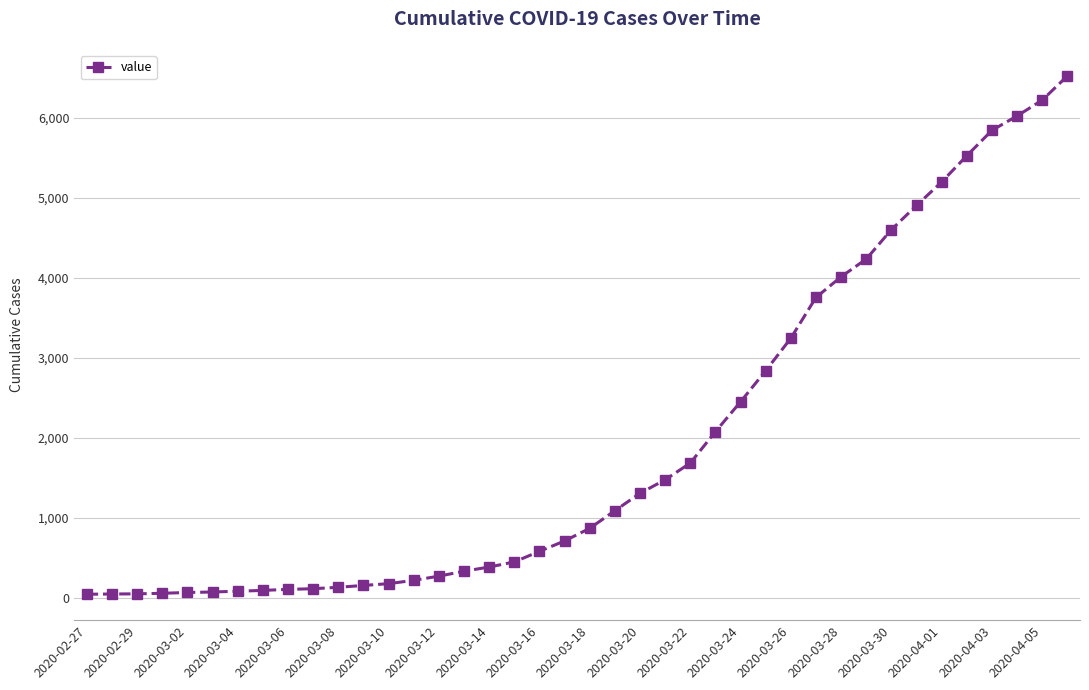

What is the difference between the maximum and minimum values?

6480